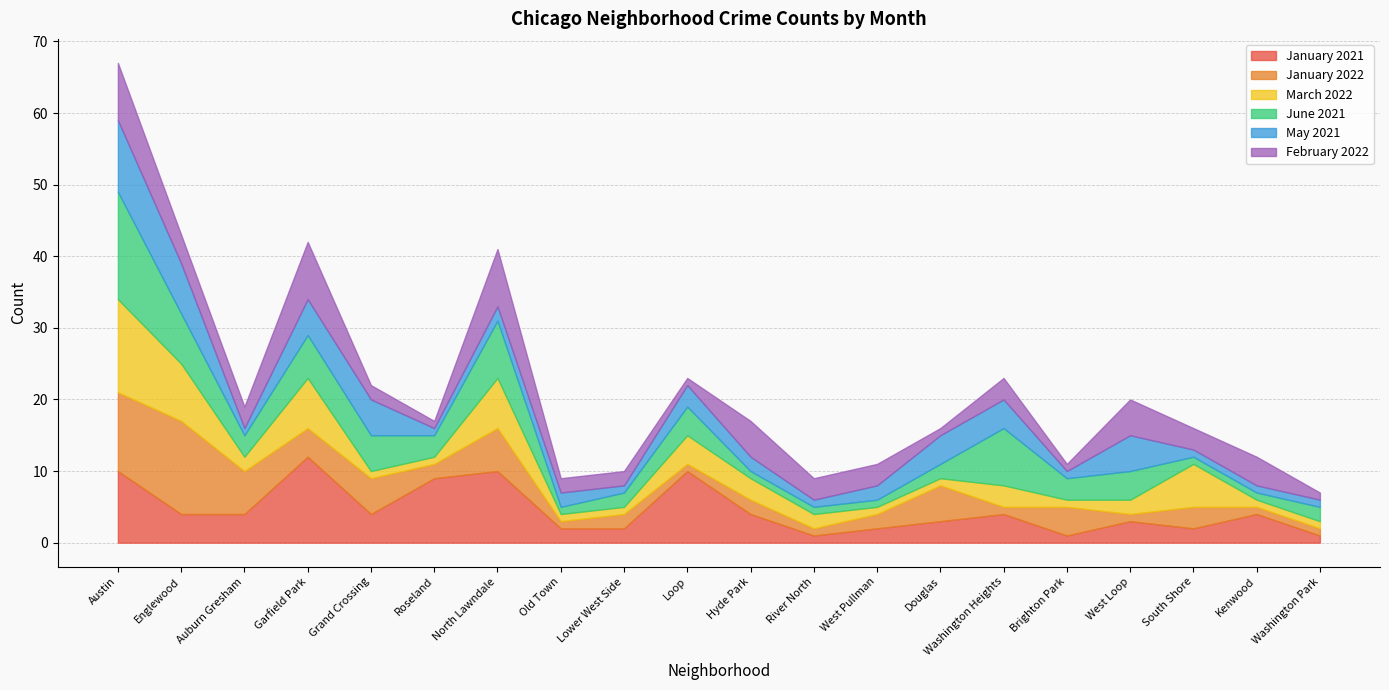

What is the difference between the maximum and minimum values in the January 2021 series?

11